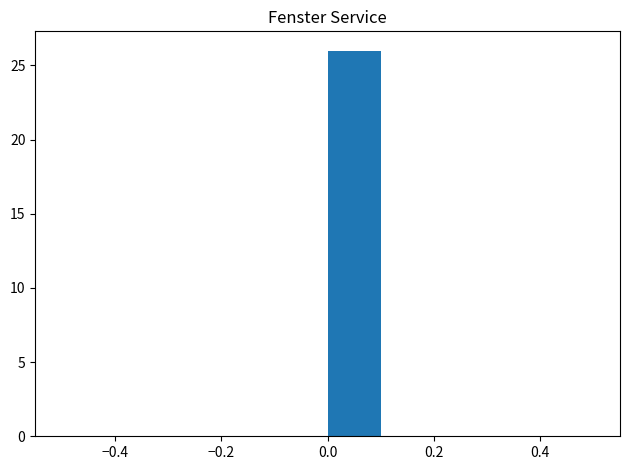

What is the height of the bar covering 0.0 to 0.1 on the x-axis? The values are not printed on the chart, so give them approximately, as read against the axis.

26